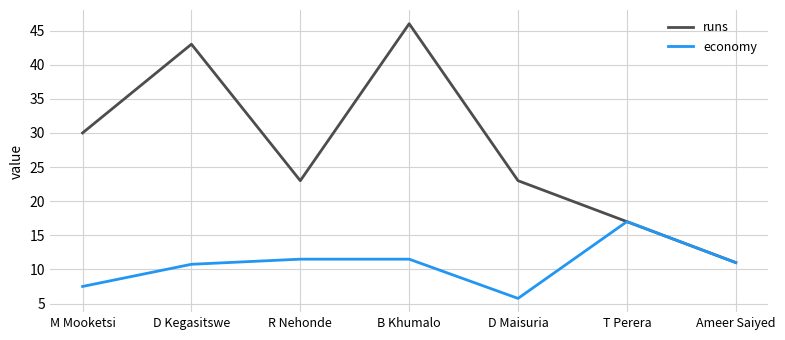

Read the economy value at Ameer Saiyed.

11.0